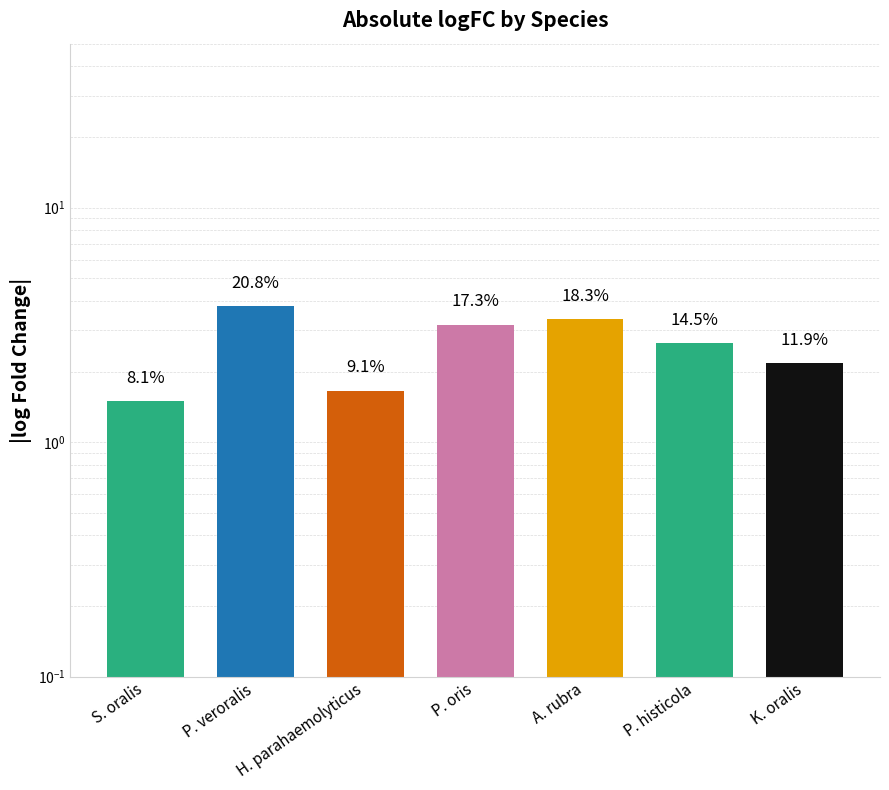

What is the label of the 7th bar from the right?

S. oralis